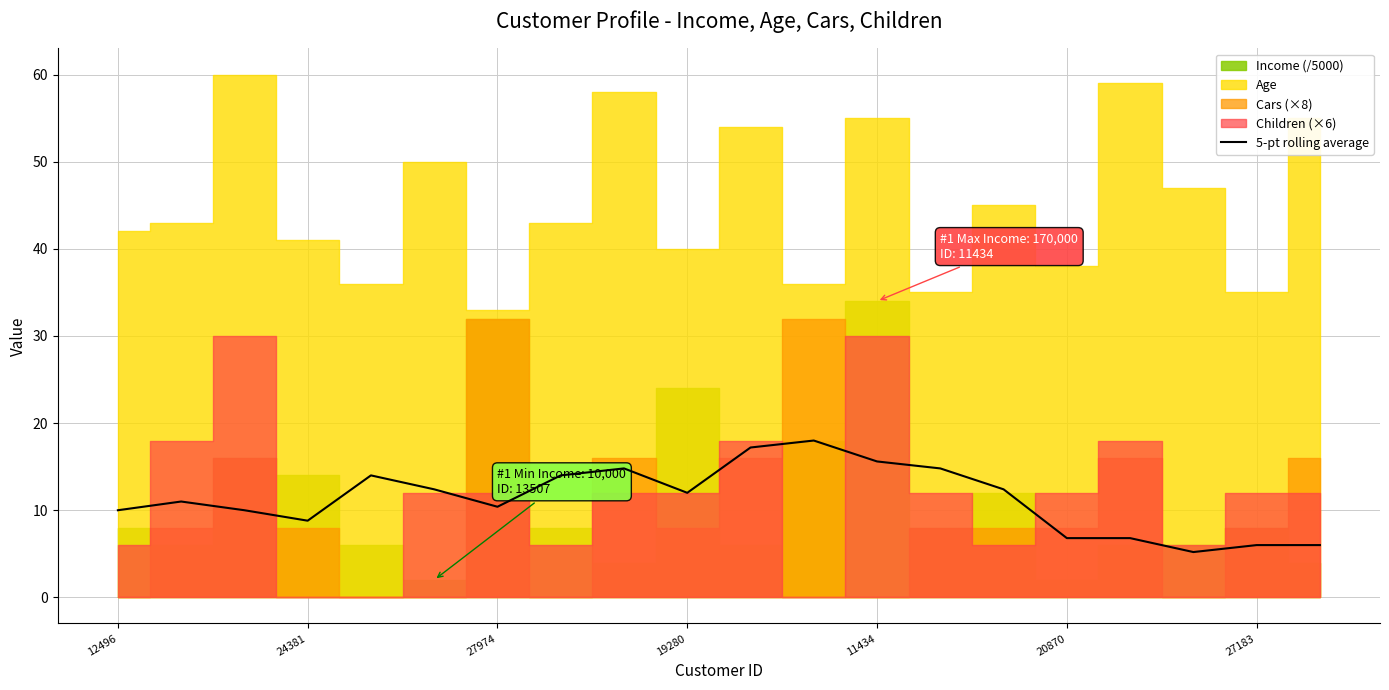

What position from the left is 12496?

1